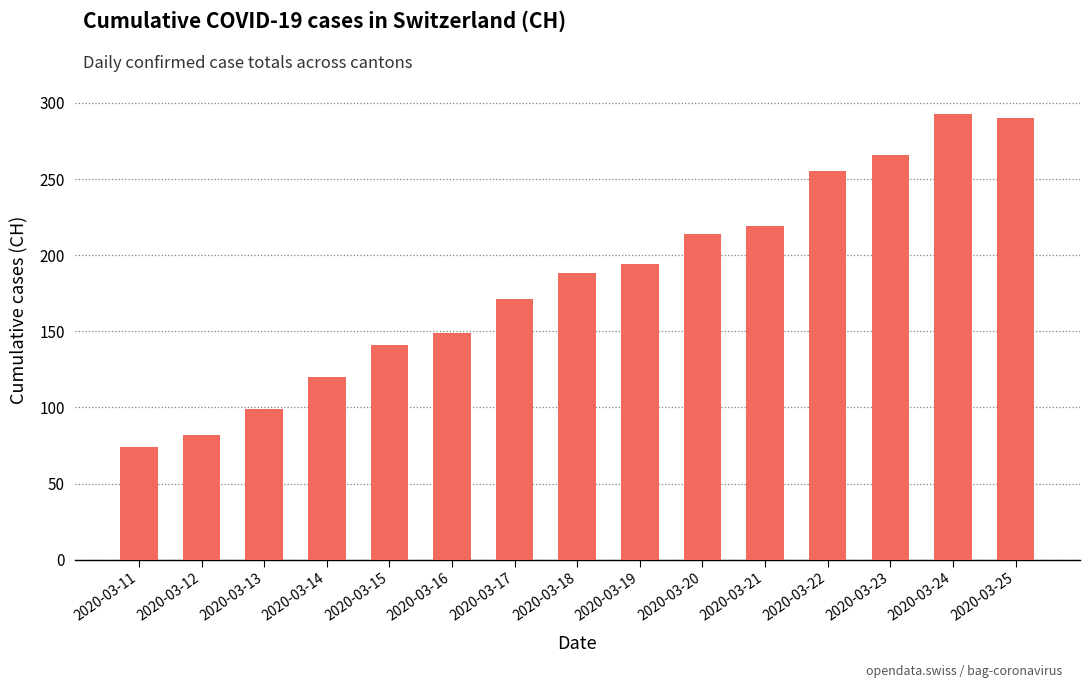

Which label corresponds to the largest value in the chart?

2020-03-24